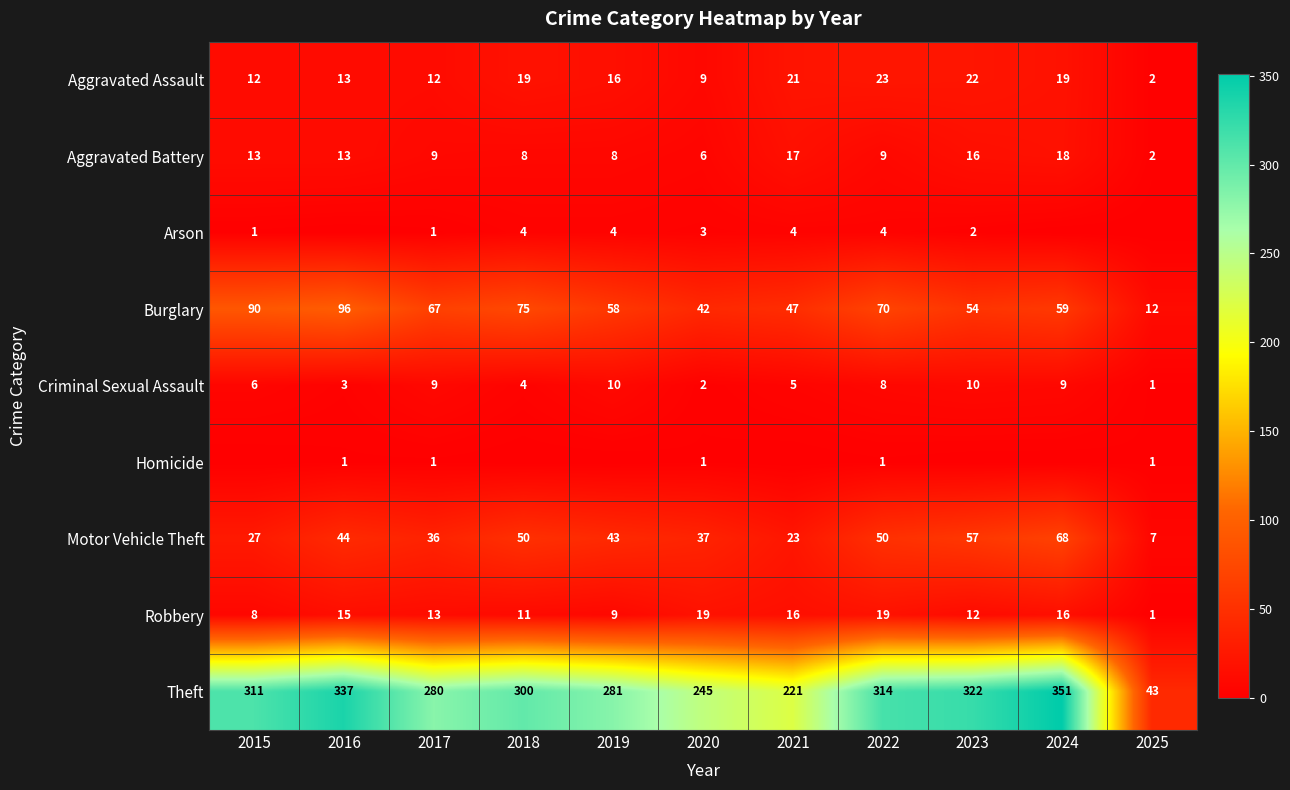

Which category has the lowest value in the Aggravated Assault series?

2025